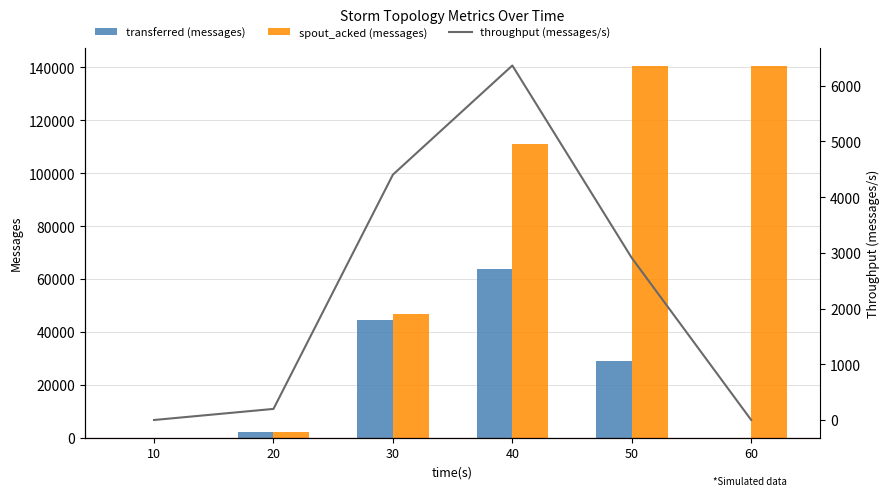

Reading left to right, transcribe all the data shown in this chart.

transferred (messages): 0	2000	44420	63840	29180	0
spout_acked (messages): 0	2040	46720	111080	140340	140340
throughput (messages/s): 0	199	4403	6362	2909	0